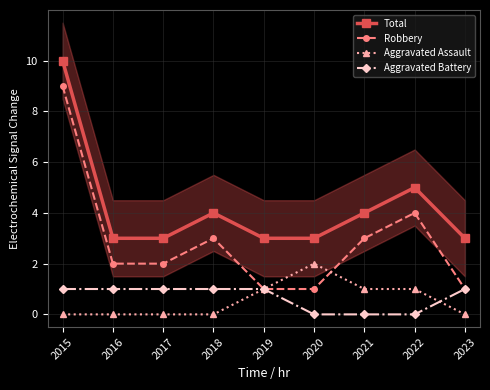

Reading right to left, transcribe all the data shown in this chart.

Total: 2023=3	2022=5	2021=4	2020=3	2019=3	2018=4	2017=3	2016=3	2015=10
Robbery: 2023=1	2022=4	2021=3	2020=1	2019=1	2018=3	2017=2	2016=2	2015=9
Aggravated Assault: 2023=0	2022=1	2021=1	2020=2	2019=1	2018=0	2017=0	2016=0	2015=0
Aggravated Battery: 2023=1	2022=0	2021=0	2020=0	2019=1	2018=1	2017=1	2016=1	2015=1